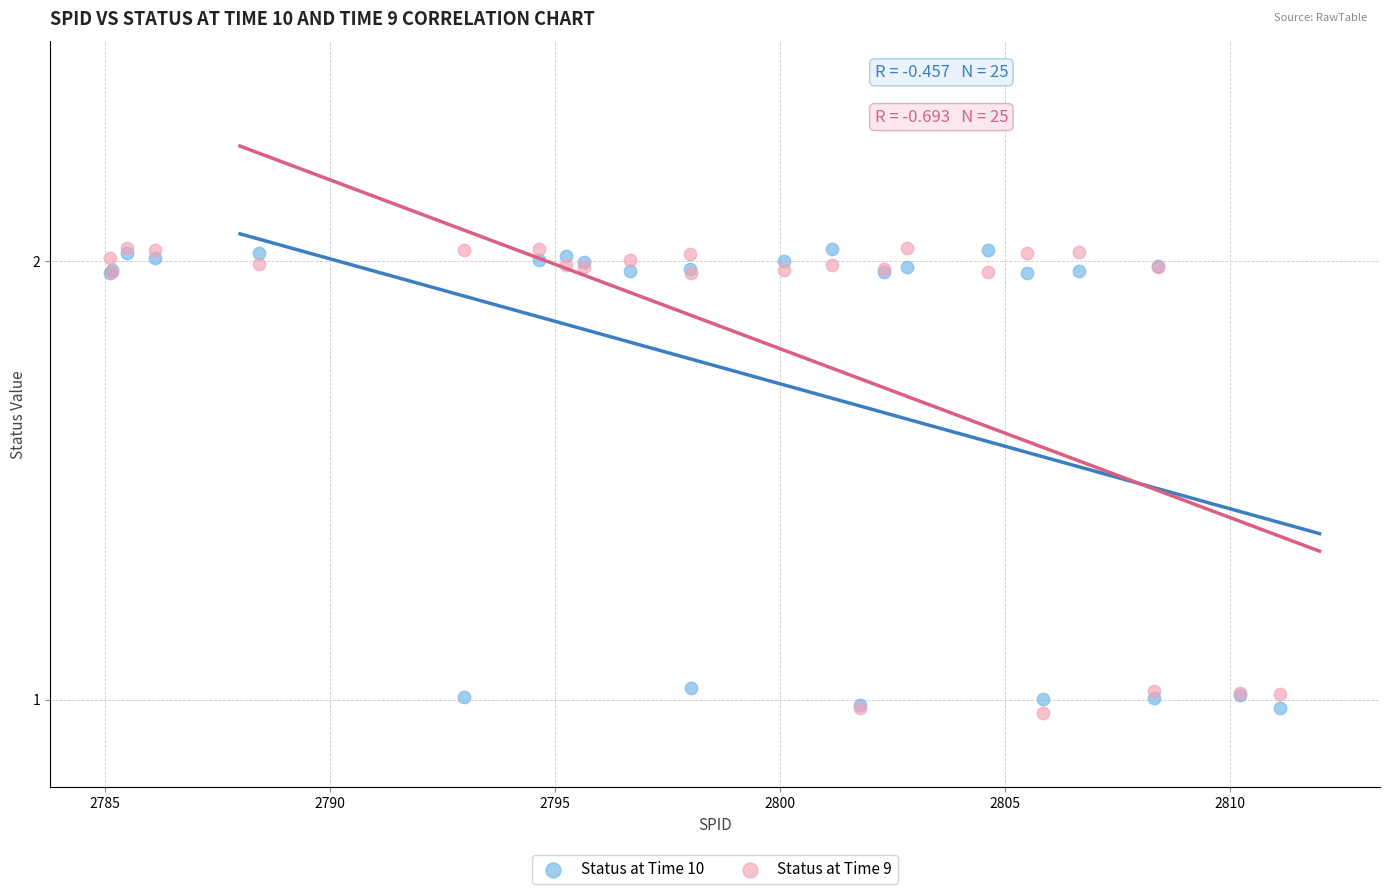

What is the X range (max minus min) for the scatter plot?

26.0